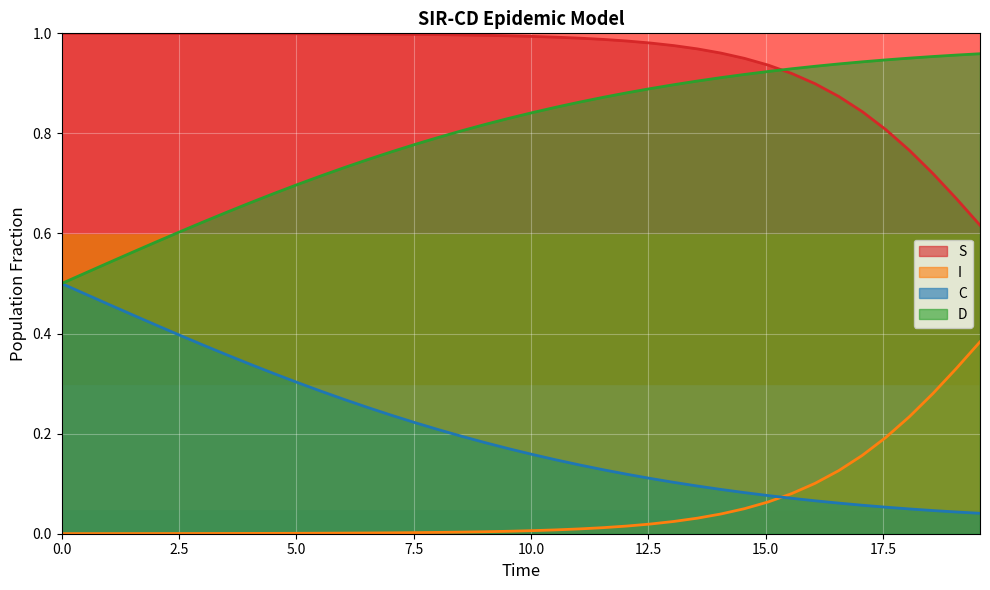

Which series has the largest total across all categories?

S